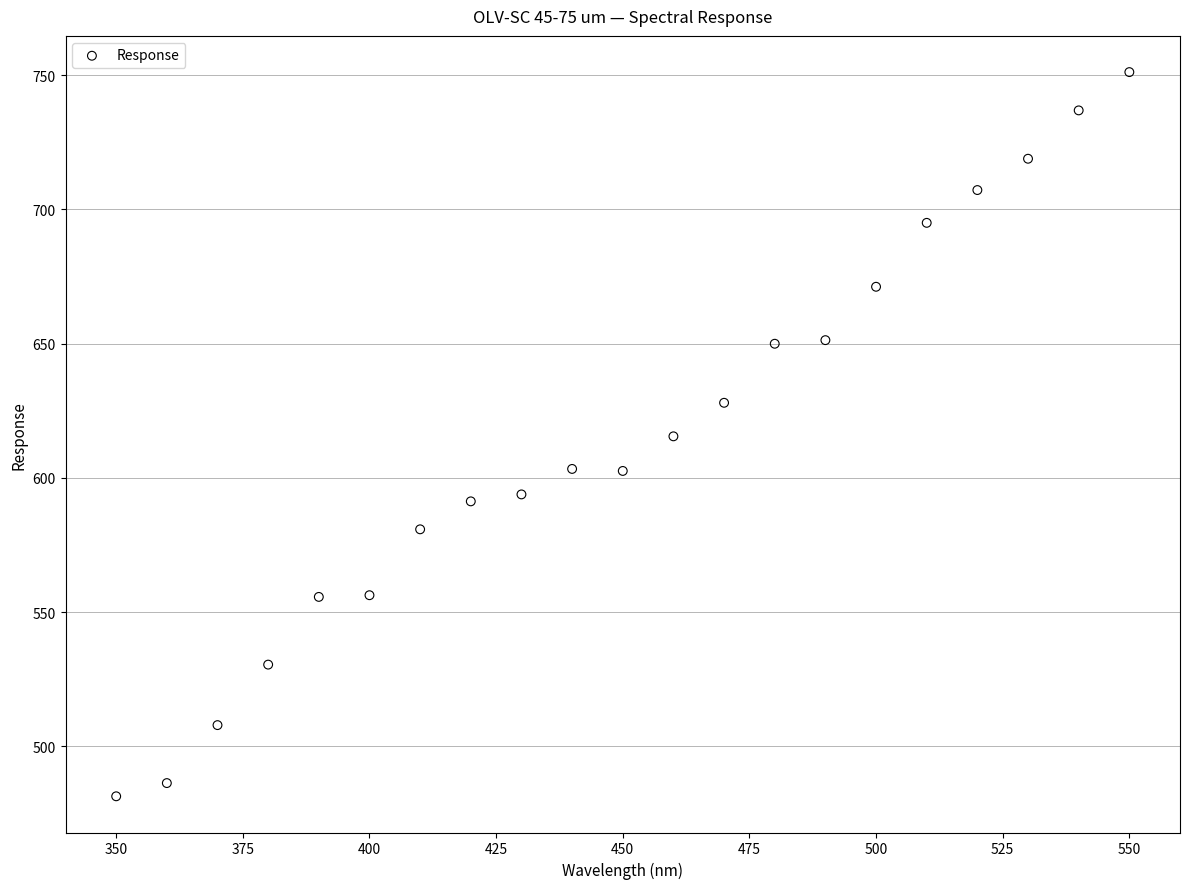

What is the range of X values (max minus min)?

200.0